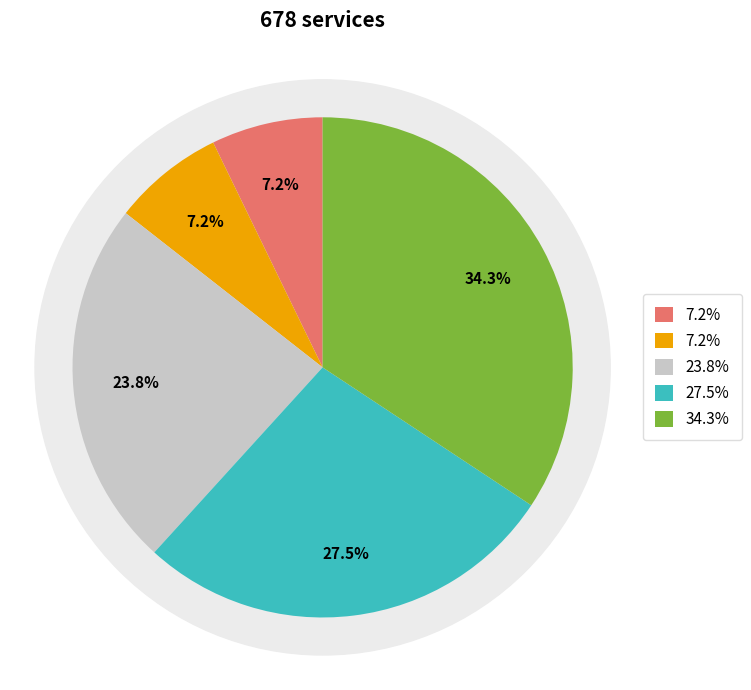

What is the ratio of the value at 9 to the value at 5?

1.3